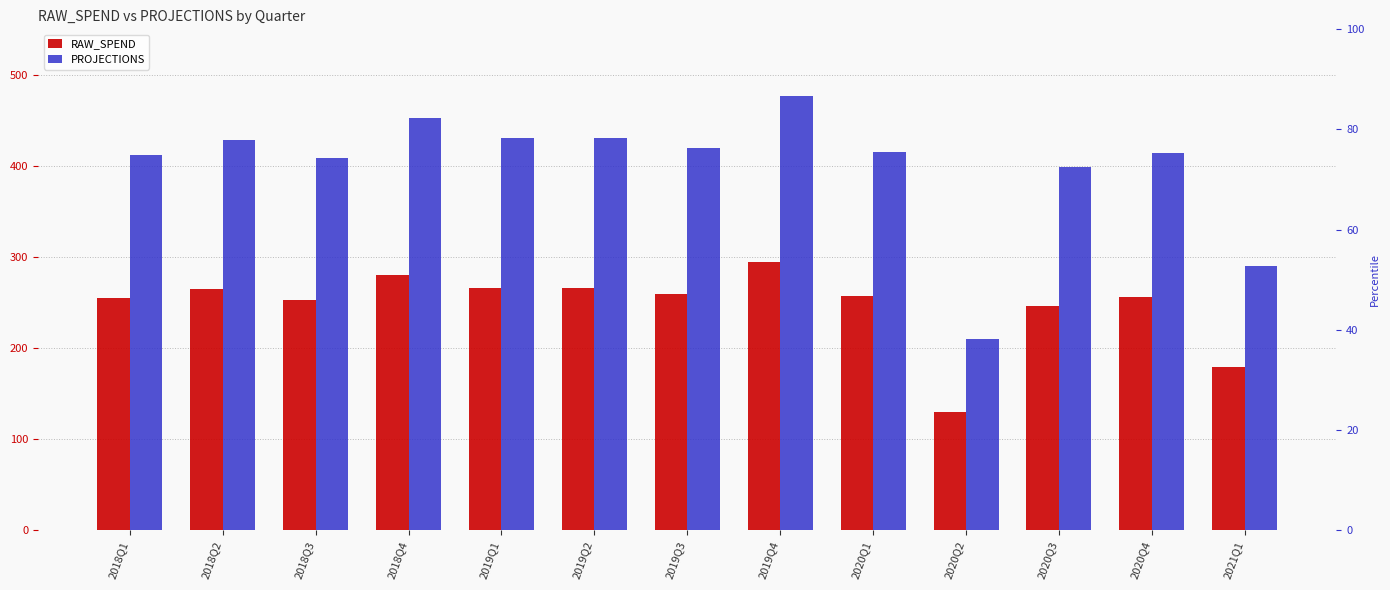

Which category has the lowest value across all series?

2020Q2